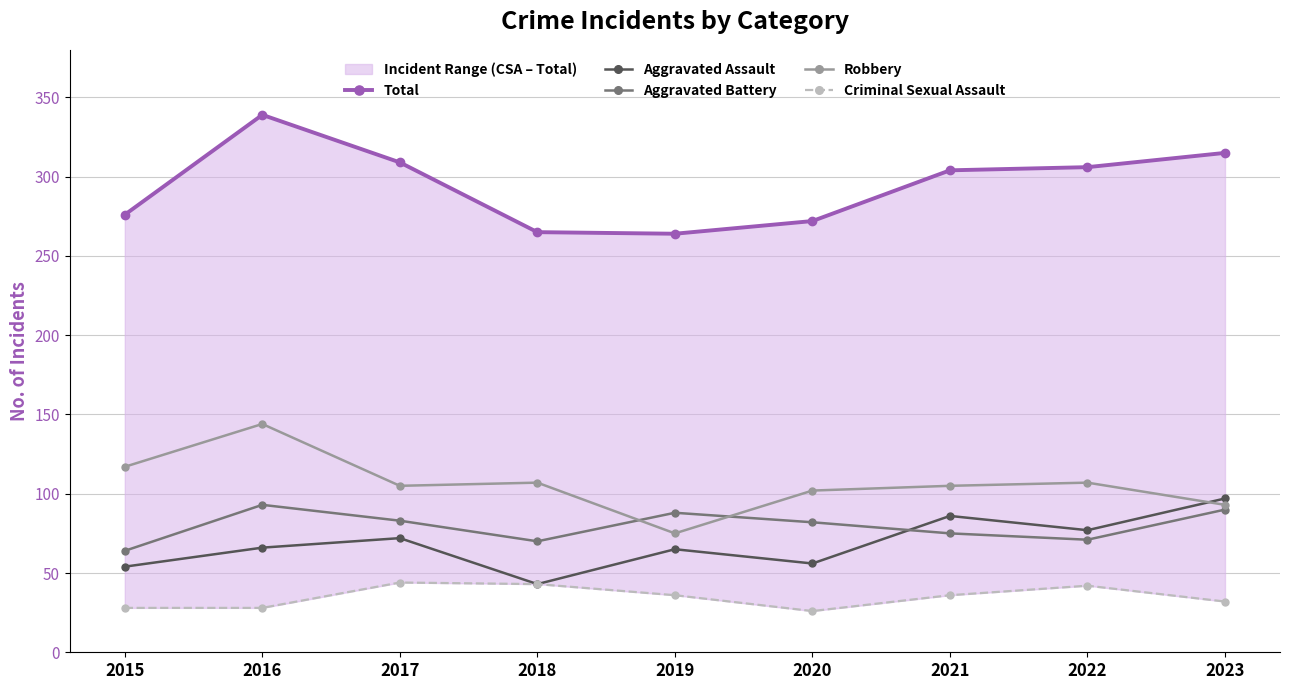

The Robbery series shows 148 at 2018. True or false?

False